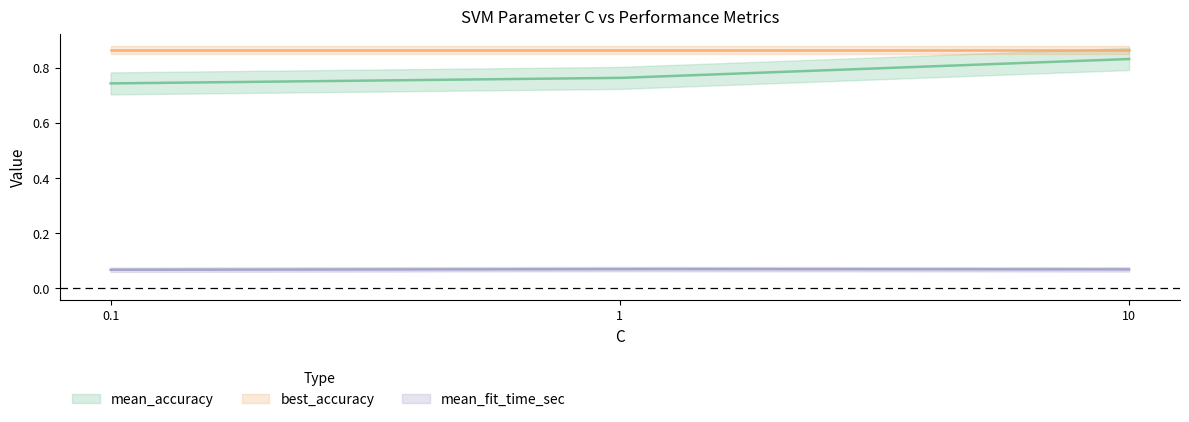

Is the value of mean_accuracy at 0.1 greater than the value of best_accuracy at 1?

No